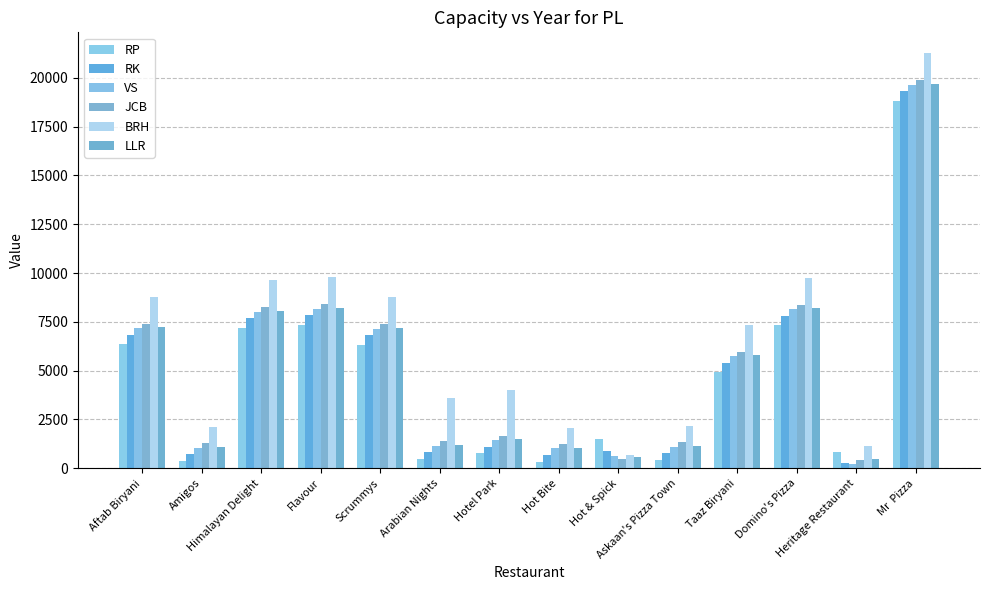

Reading left to right, transcribe all the data shown in this chart.

RP: 6351	382	7192	7353	6333	480	765	346	1486	437	4910	7334	843	18835
RK: 6839	717	7680	7841	6820	815	1100	682	871	772	5398	7822	254	19322
VS: 7171	1049	8012	8173	7152	1147	1432	1014	622	1104	5730	8154	204	19654
JCB: 7401	1280	8242	8403	7383	1378	1663	1244	487	1335	5960	8384	435	19884
BRH: 8782	2098	9623	9784	8763	3575	4014	2062	691	2153	7341	9765	1149	21265
LLR: 7220	1098	8061	8222	7201	1196	1481	1063	574	1153	5779	8203	481	19703